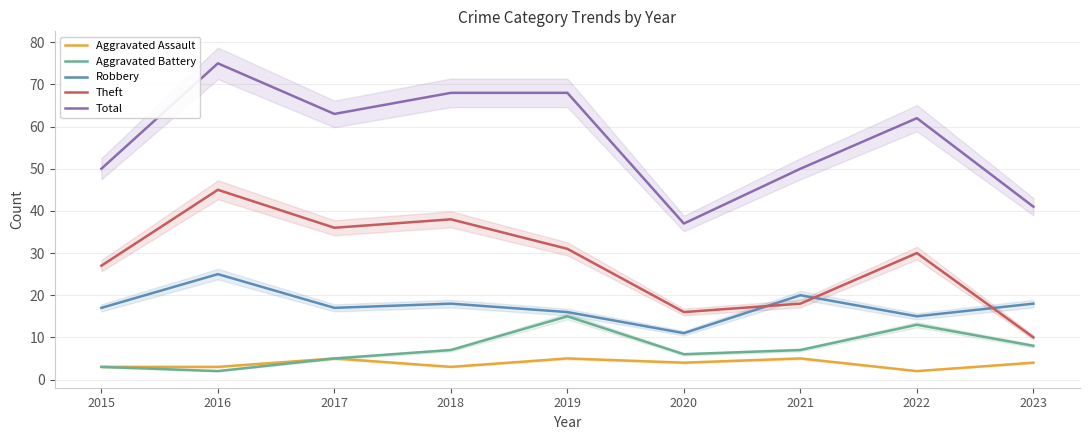

Reading left to right, extract all data points from this chart.

Aggravated Assault: 3	3	5	3	5	4	5	2	4
Aggravated Battery: 3	2	5	7	15	6	7	13	8
Robbery: 17	25	17	18	16	11	20	15	18
Theft: 27	45	36	38	31	16	18	30	10
Total: 50	75	63	68	68	37	50	62	41